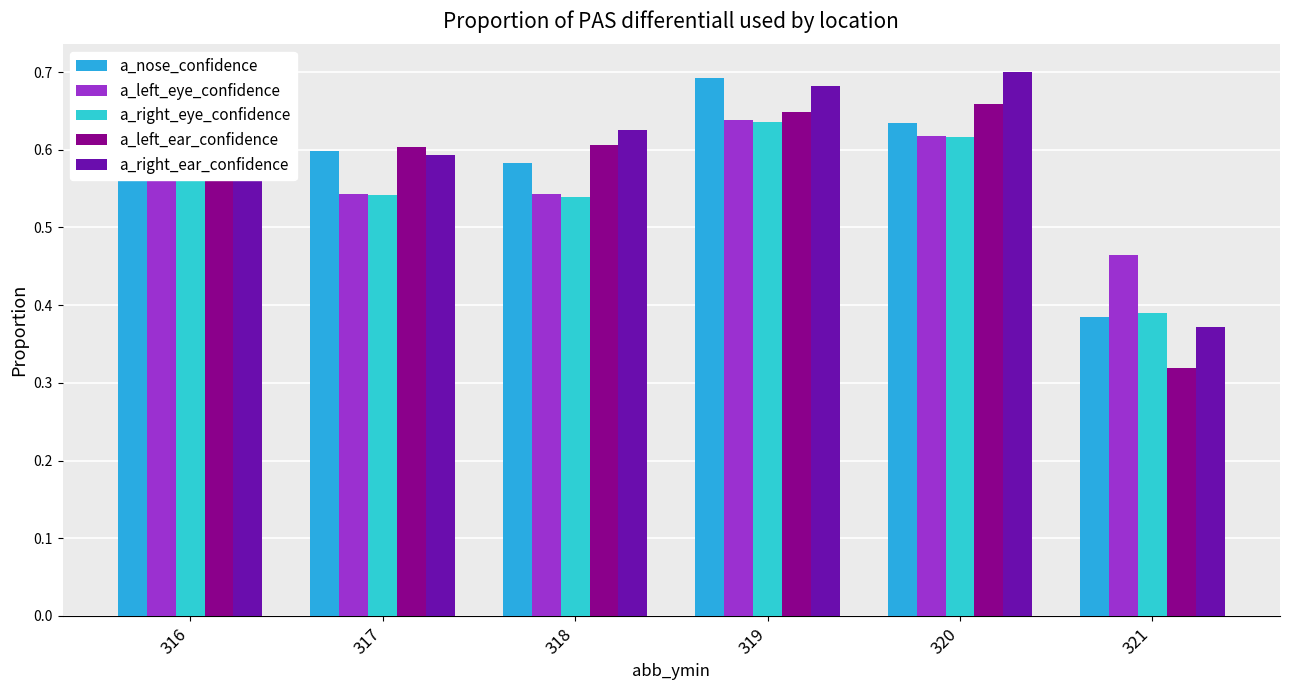

Between 320 and 318, which is larger?

320